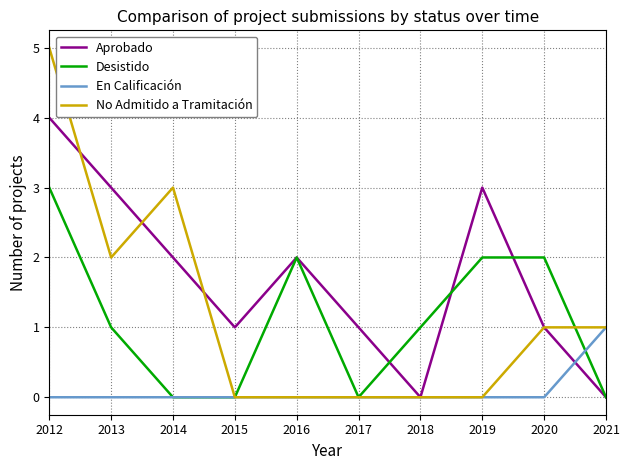

What is the spread (max minus min) of values at 2013?

3